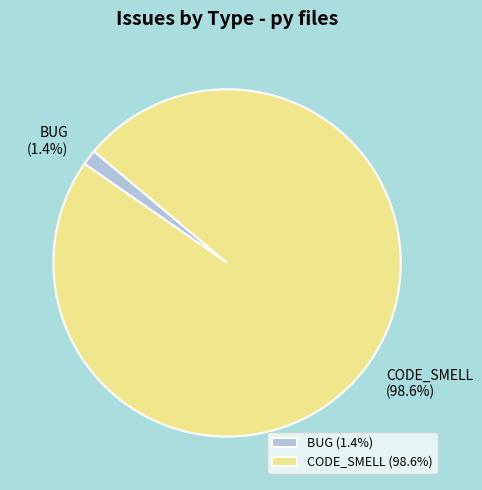

Does BUG account for over 50% of the chart?

No